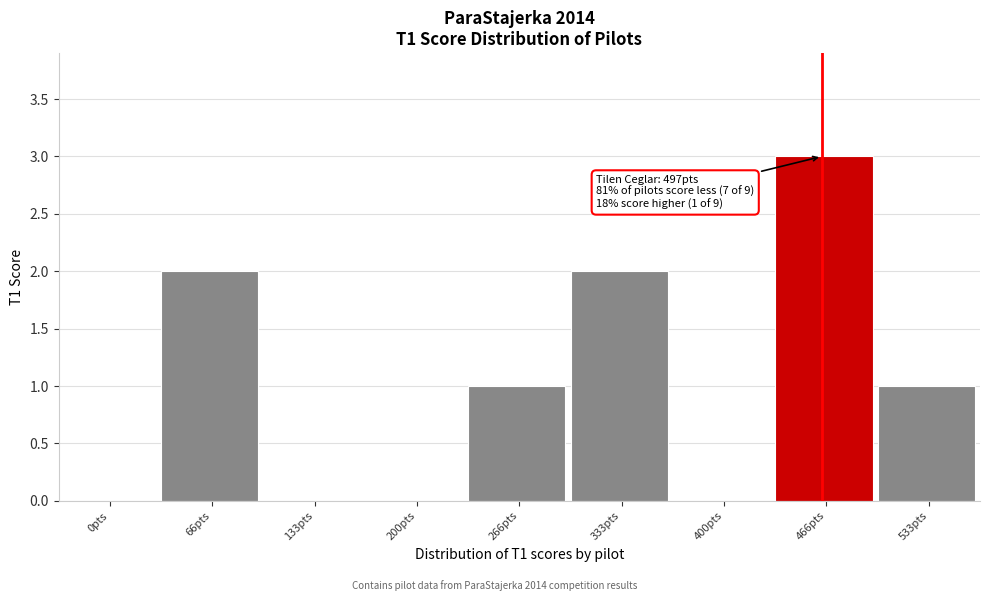

Reading left to right, extract all data points from this chart.

0pts=0	66pts=2	133pts=0	200pts=0	266pts=1	333pts=2	400pts=0	466pts=3	533pts=1